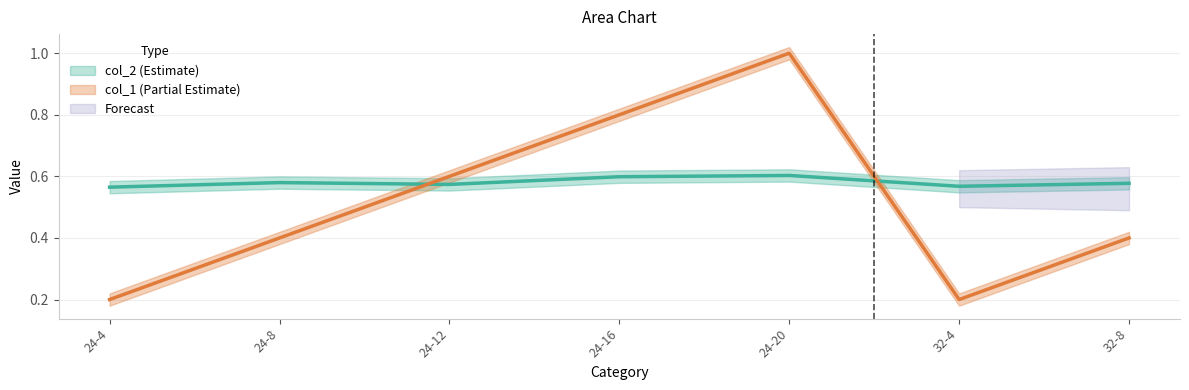

Reading left to right, what are all the values shown in this chart?

col_2: 24-4=0.6	24-8=0.6	24-12=0.6	24-16=0.6	24-20=0.6	32-4=0.6	32-8=0.6
col_1: 24-4=0.2	24-8=0.4	24-12=0.6	24-16=0.8	24-20=1.0	32-4=0.2	32-8=0.4